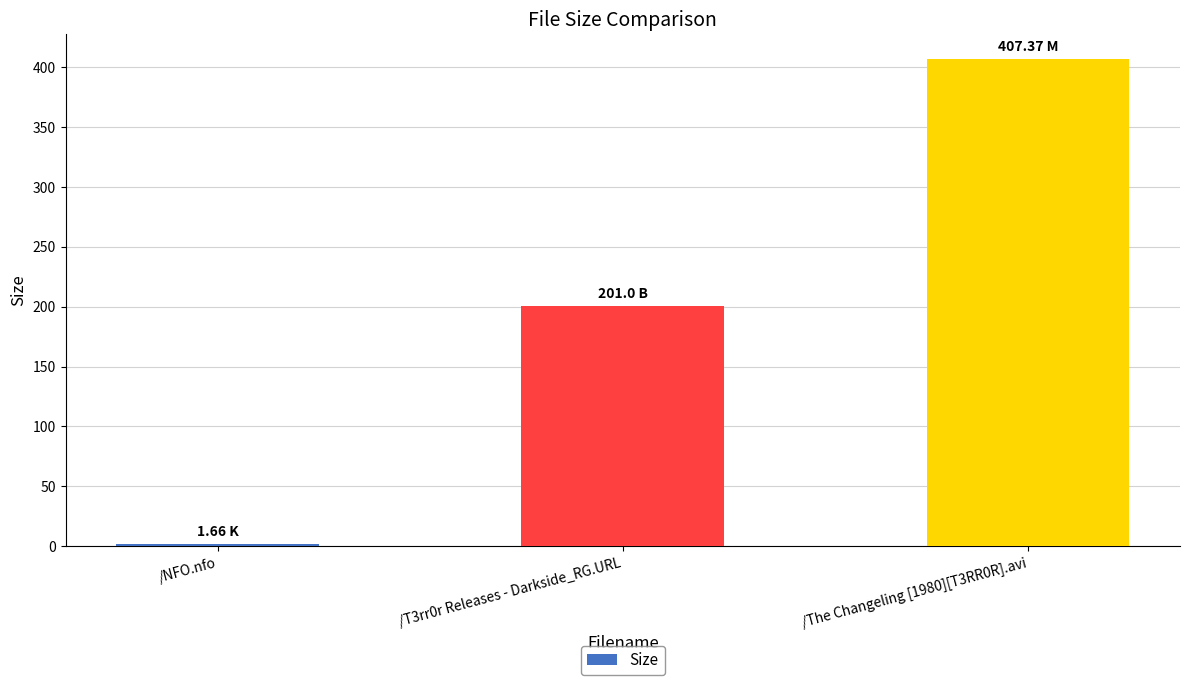

Rank the categories by value from lowest to highest.

/NFO.nfo, /T3rr0r Releases - Darkside_RG.URL, /The Changeling [1980][T3RR0R].avi